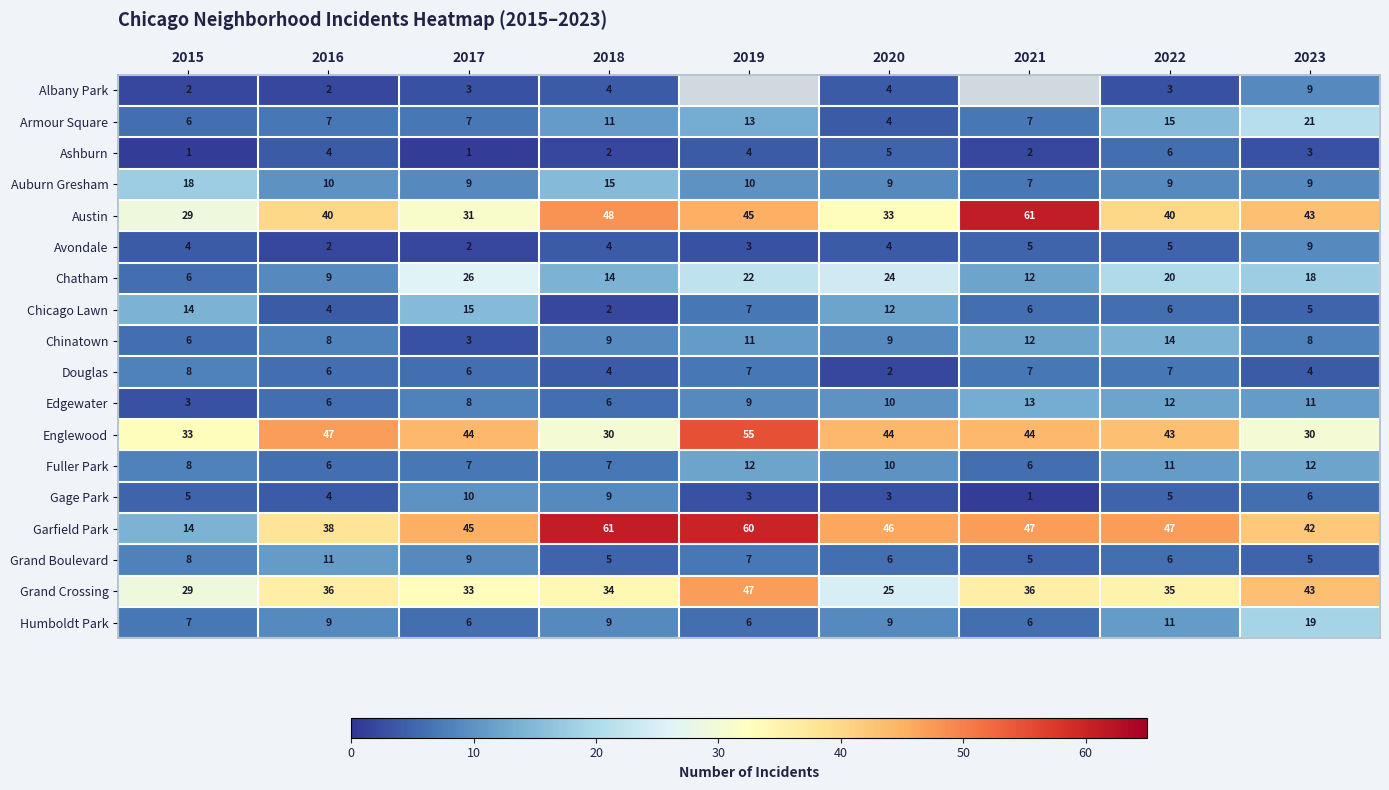

Where is Chatham nearest to the value 16?

2018